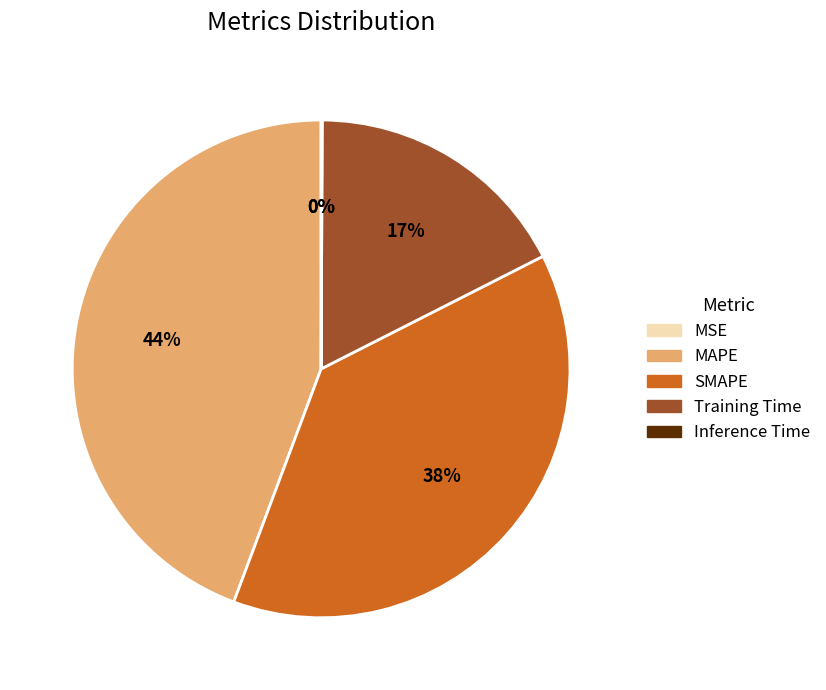

To the nearest percent, what is the average slice percentage?

20%